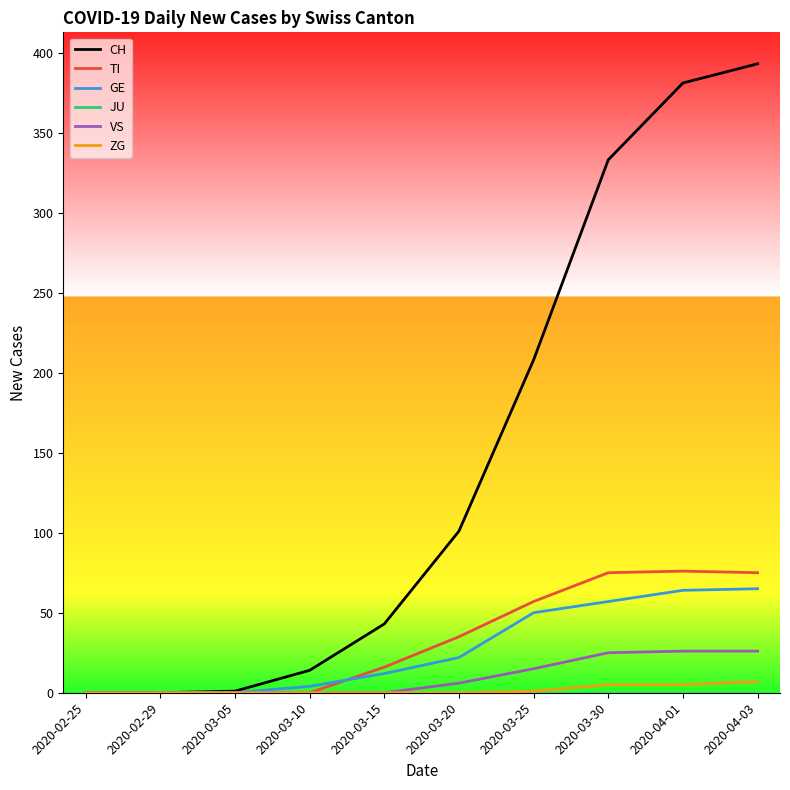

What is the total value across all series at 2020-03-10?

18